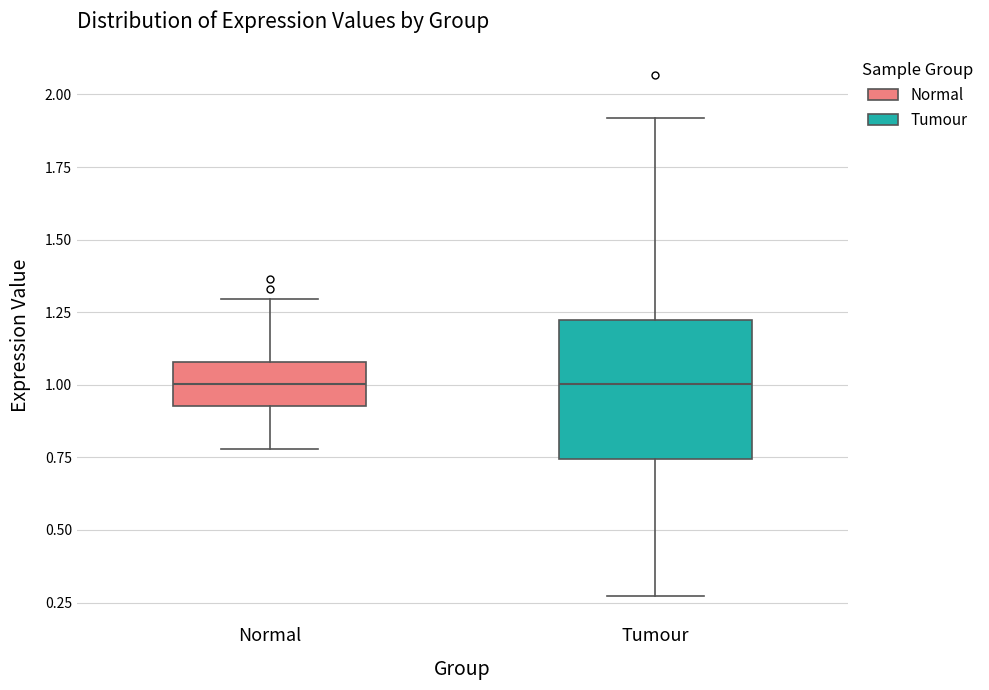

Which box is the tallest, from its lower edge to its upper edge?

Tumour